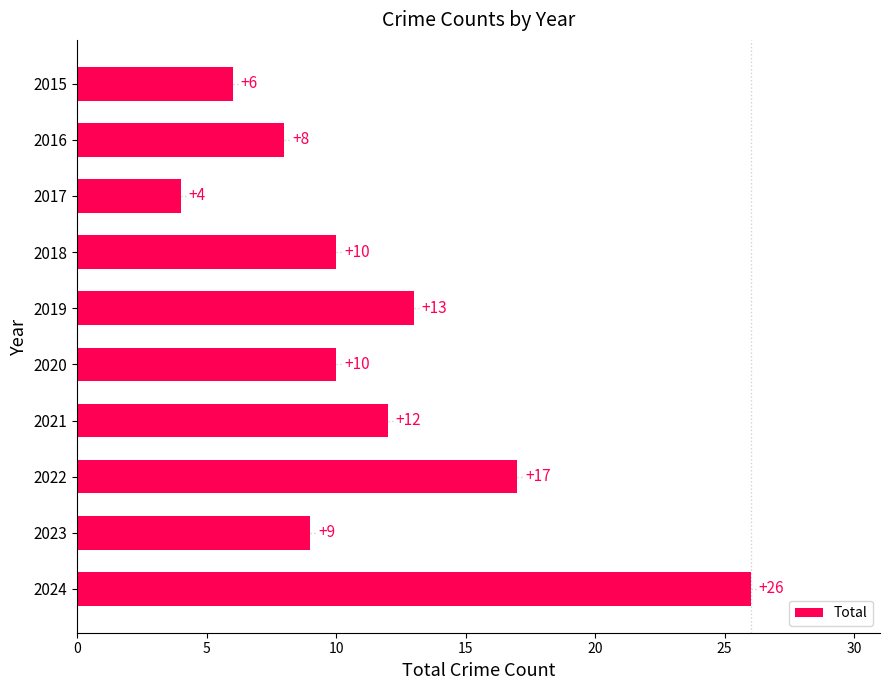

What is the average value?

12